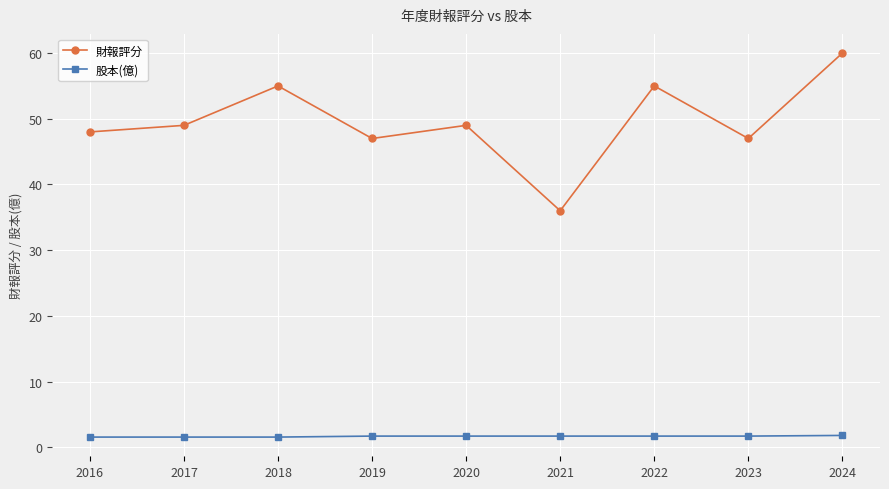

What value does the 股本(億) series have at 2016?

1.6